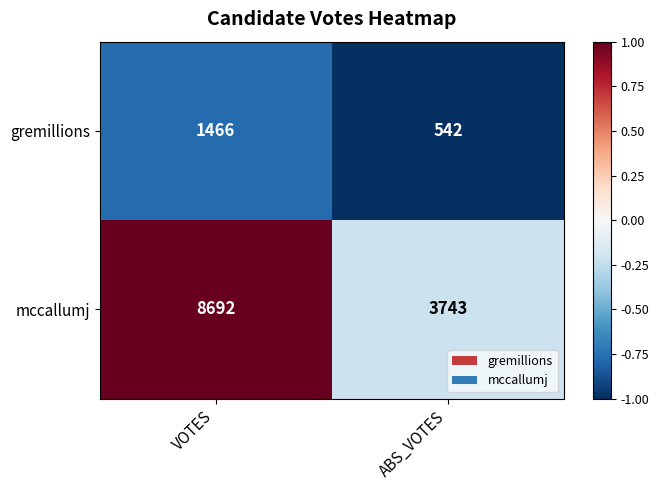

Which series has the largest total across all categories?

mccallumj